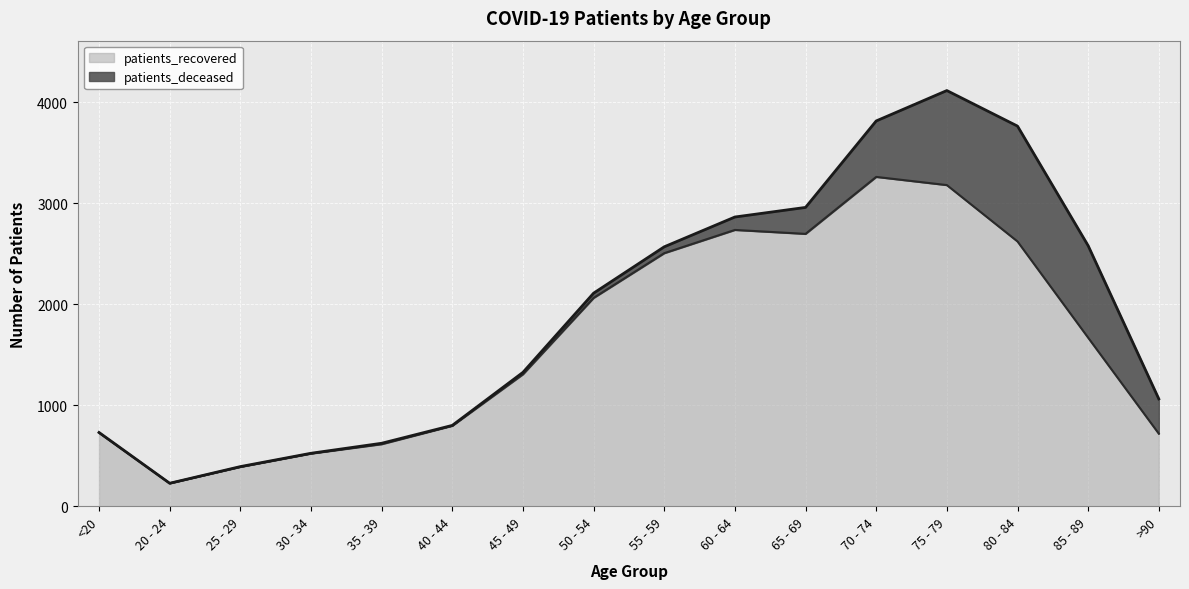

Rank the categories by value from highest to lowest.

70 - 74, 75 - 79, 60 - 64, 65 - 69, 80 - 84, 55 - 59, 50 - 54, 85 - 89, 45 - 49, 40 - 44, <20, >90, 35 - 39, 30 - 34, 25 - 29, 20 - 24